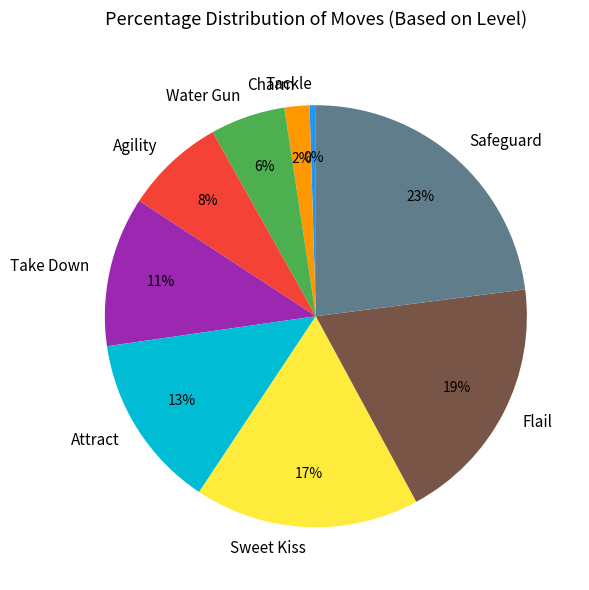

To the nearest percent, what percentage of the pie is Flail?

19%